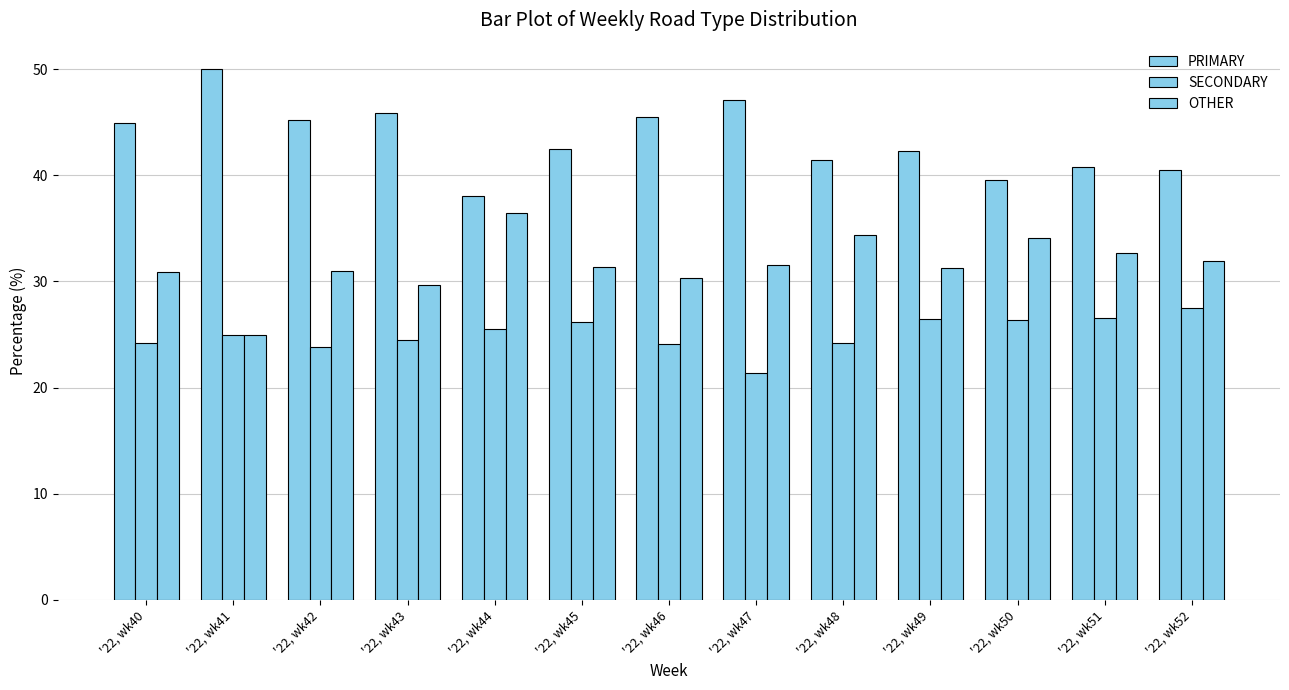

How many categories are shown in the chart?

13